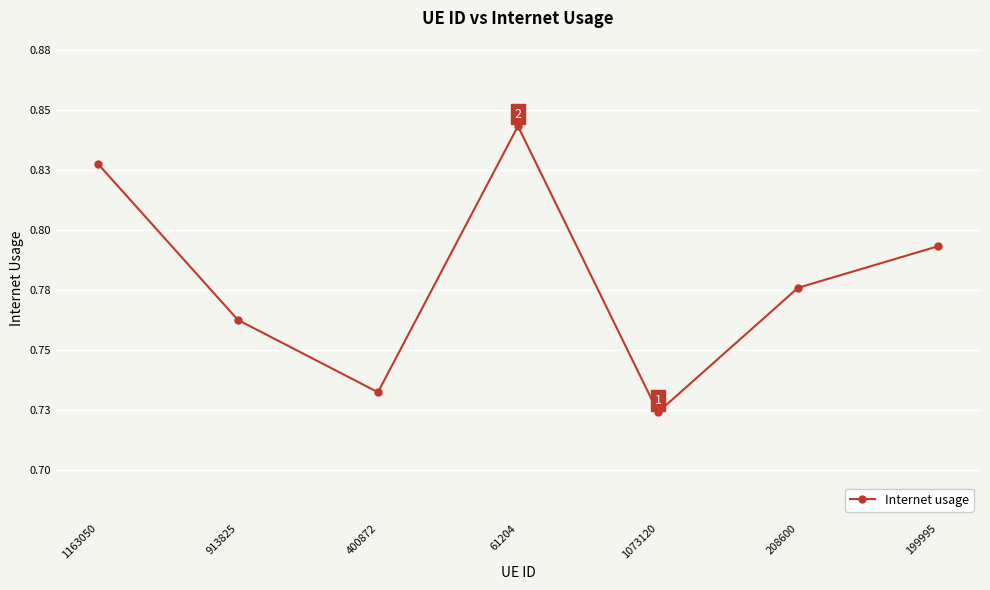

Is this an area chart (filled region under the line)?

No